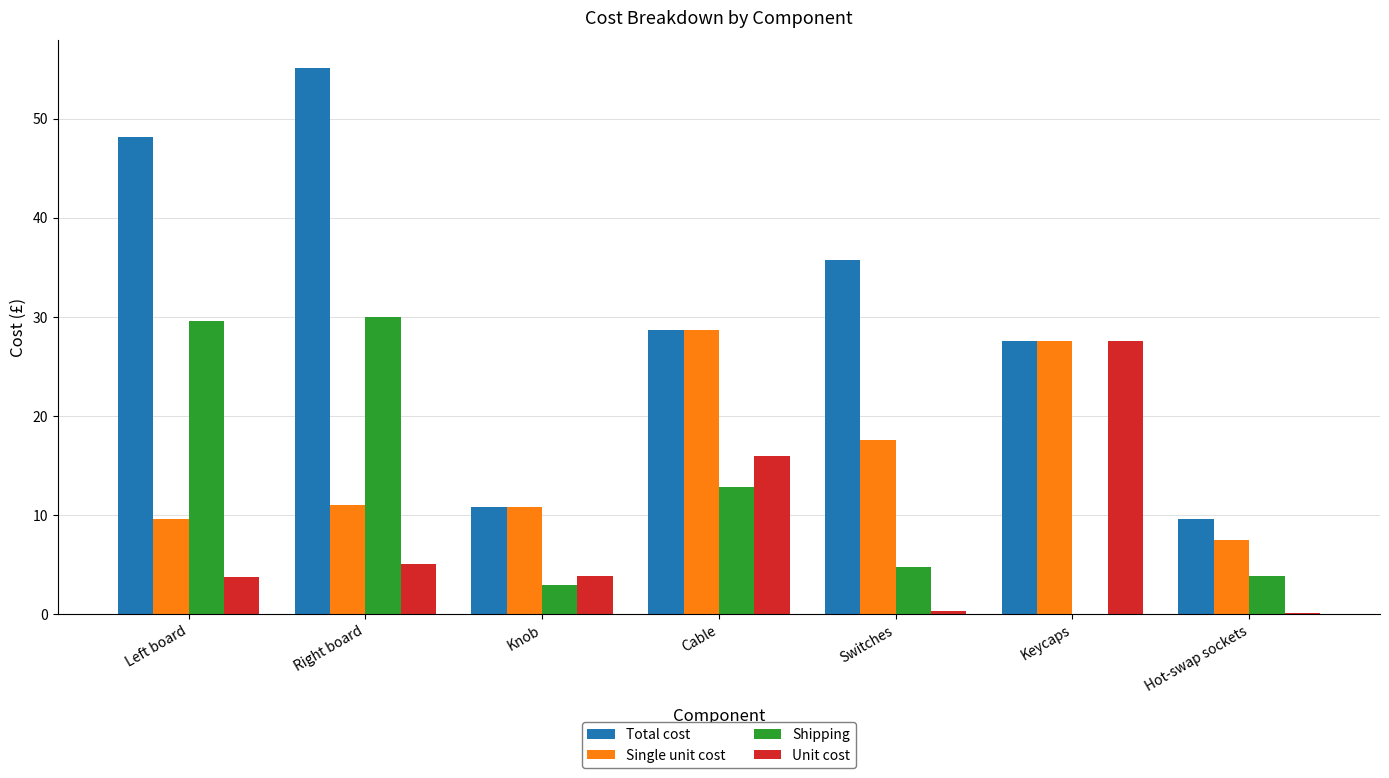

What is the approximate value of Unit cost at Knob?

3.9